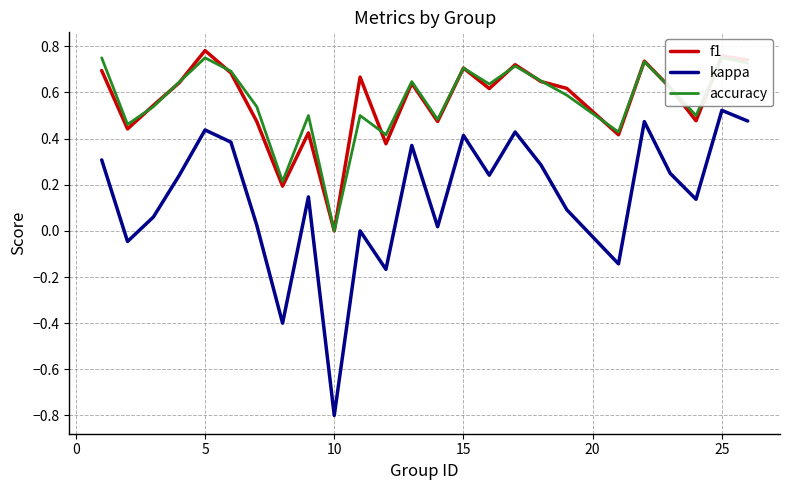

The f1 series shows -0.5 at 10. True or false?

False